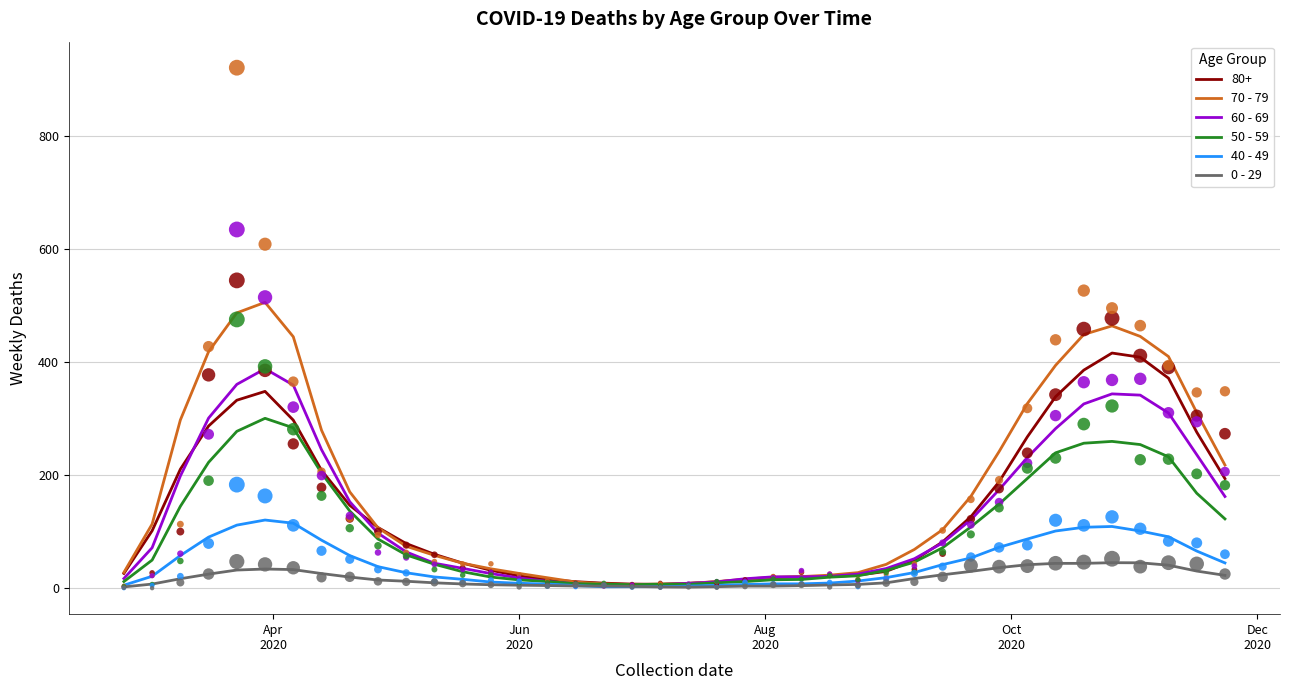

At how many categories does at least one series exceed 237?

14